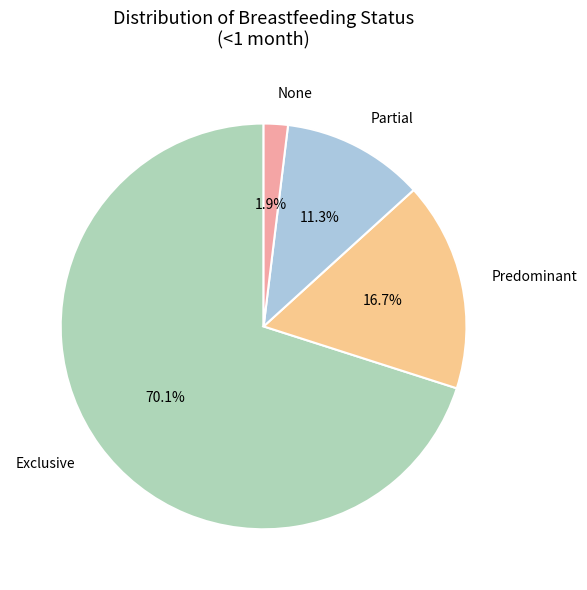

To the nearest percent, what is the difference between the largest and smallest slice percentages?

68%